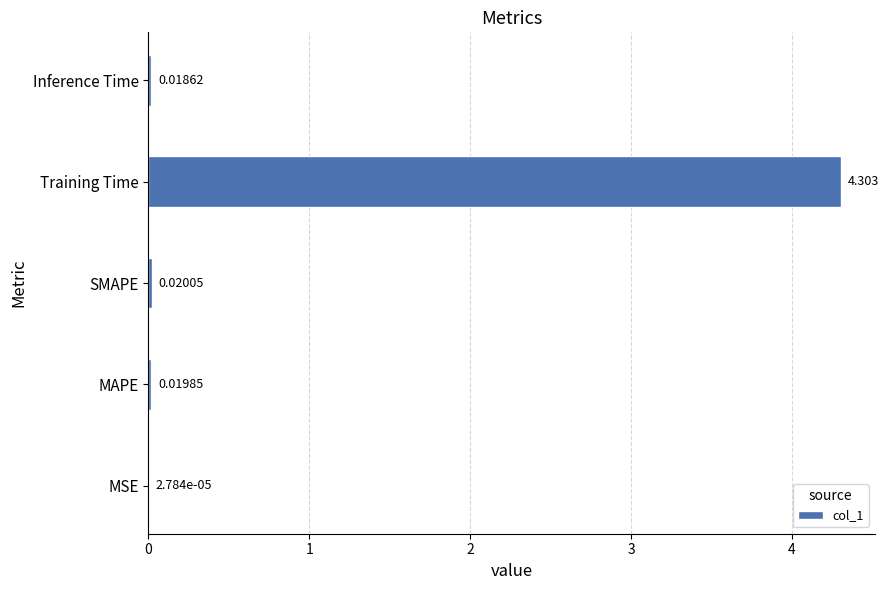

Between MSE and MAPE, which is larger?

MAPE